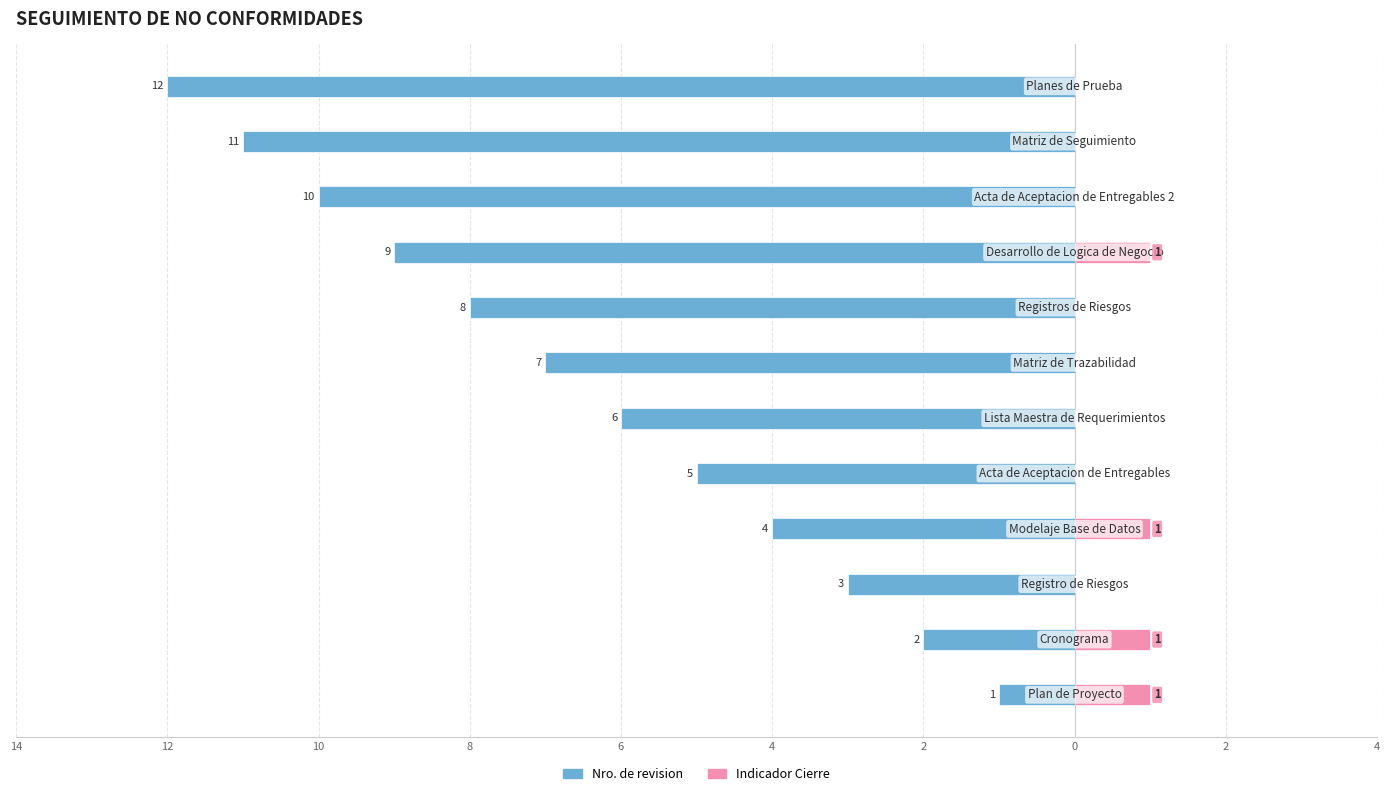

Reading right to left, what are all the values shown in this chart?

Nro. de revision: -12	-11	-10	-9	-8	-7	-6	-5	-4	-3	-2	-1
Indicador Cierre: 0	0	0	1	0	0	0	0	1	0	1	1